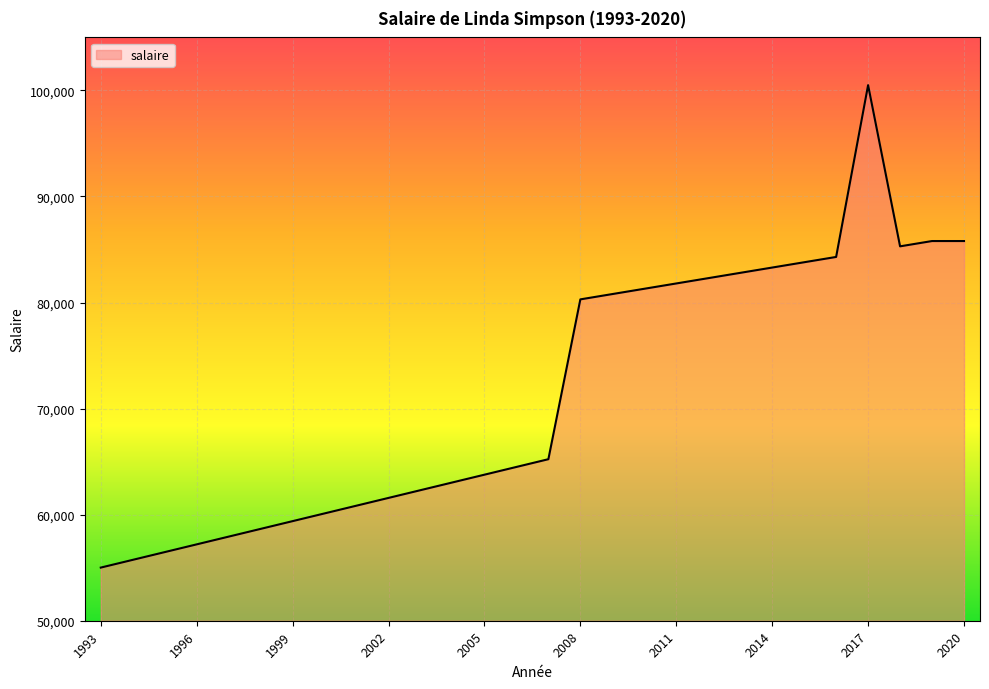

How many lines are shown in the chart?

1